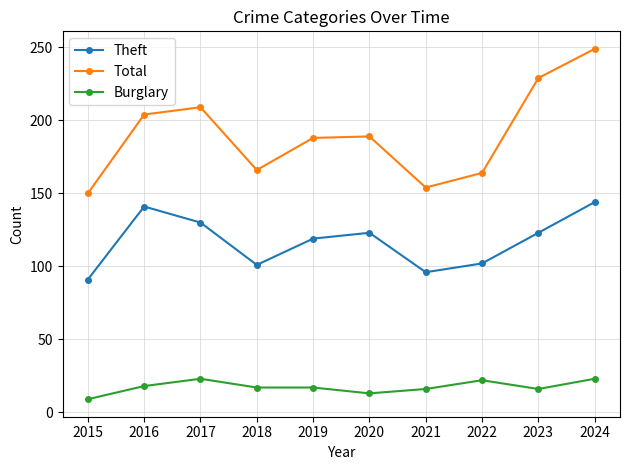

Between 2020 and 2024, which series saw the biggest shift?

Total